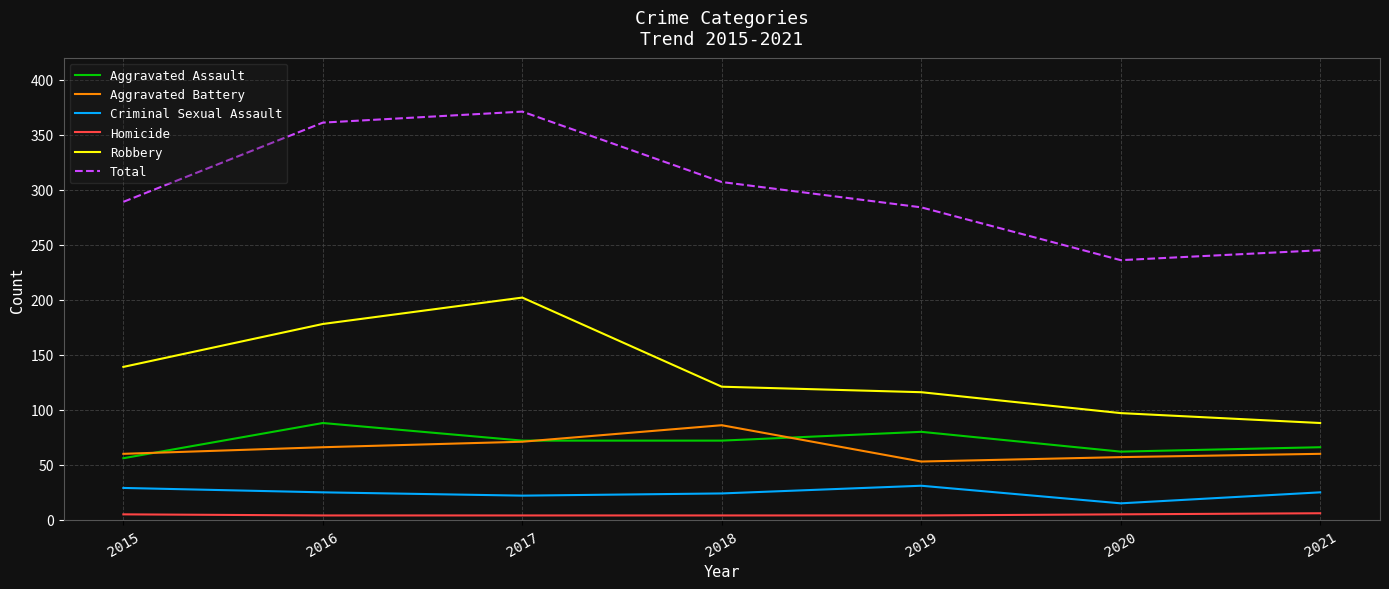

What is the difference between the Aggravated Assault values at 2021 and 2019?

14